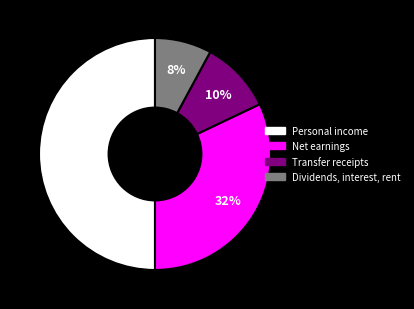

Does Transfer receipts account for over 50% of the chart?

No